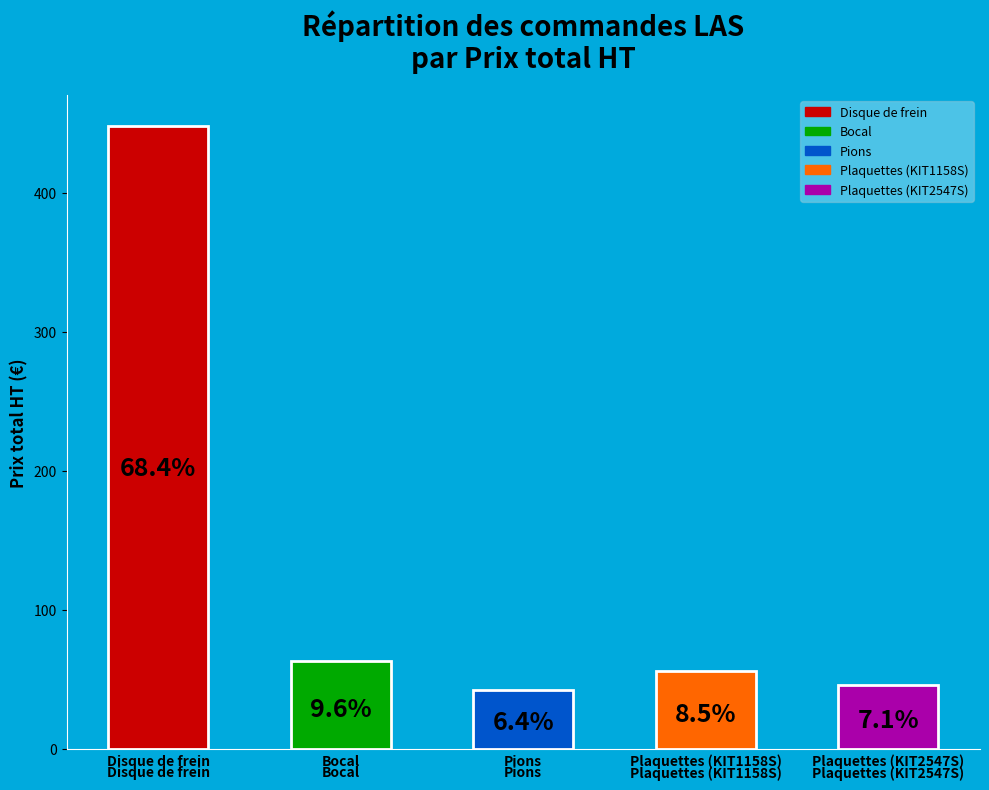

How many bars are there in total?

5